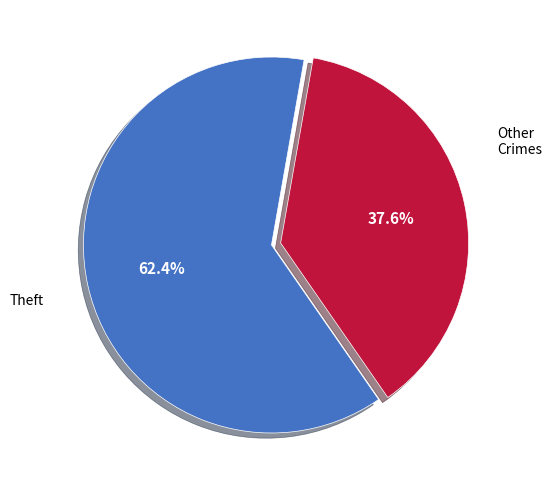

Does any single category account for the majority?

Yes